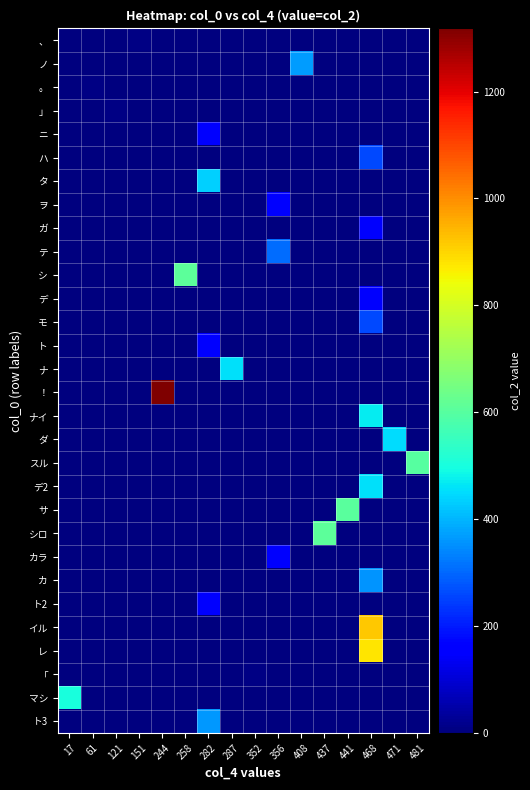

What is the total value across all series at 356?

610